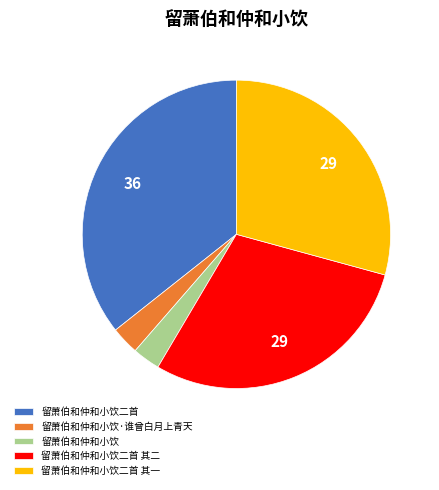

What is the ratio of the value at 留萧伯和仲和小饮·谁曾白月上青天 to the value at 留萧伯和仲和小饮?

1.0